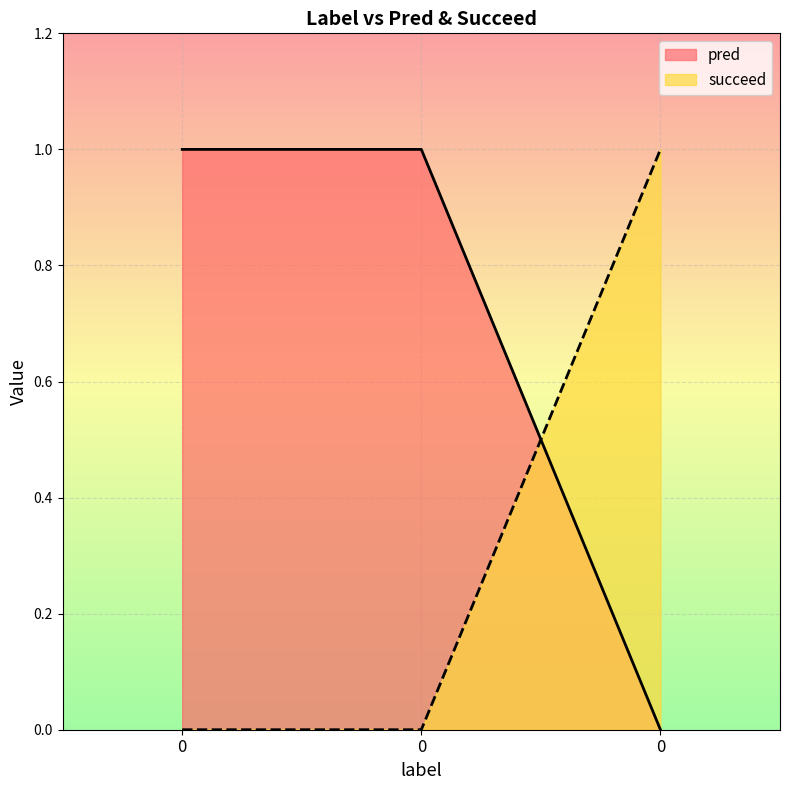

What is the sum of all pred values?

2